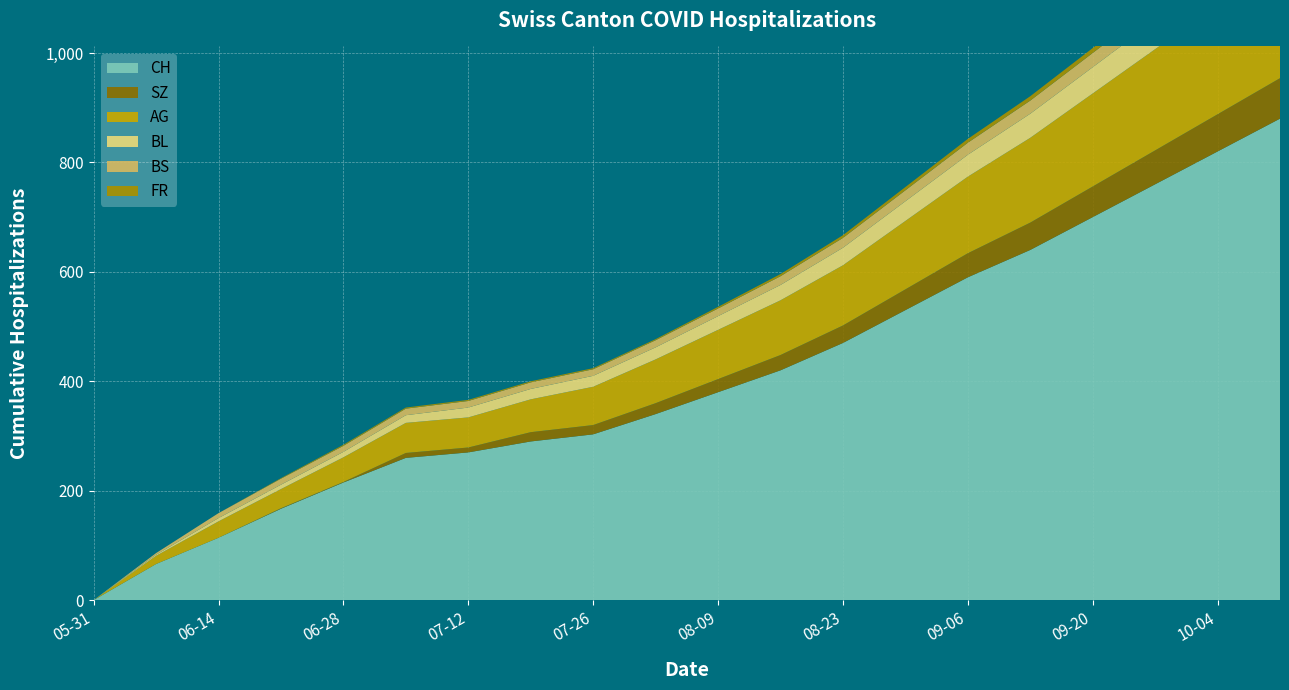

Reading left to right, extract all data points from this chart.

CH: 2020-05-31=0	2020-06-07=66	2020-06-14=114	2020-06-21=167	2020-06-28=215	2020-07-05=260	2020-07-12=270	2020-07-19=290	2020-07-26=303	2020-08-02=340	2020-08-09=380	2020-08-16=420	2020-08-23=470	2020-08-30=530	2020-09-06=590	2020-09-13=640	2020-09-20=700	2020-09-27=760	2020-10-04=820	2020-10-11=880
BL: 2020-05-31=0	2020-06-07=2	2020-06-14=6	2020-06-21=8	2020-06-28=10	2020-07-05=14	2020-07-12=18	2020-07-19=19	2020-07-26=20	2020-08-02=22	2020-08-09=25	2020-08-16=28	2020-08-23=32	2020-08-30=36	2020-09-06=40	2020-09-13=44	2020-09-20=48	2020-09-27=52	2020-10-04=56	2020-10-11=60
AG: 2020-05-31=0	2020-06-07=15	2020-06-14=30	2020-06-21=35	2020-06-28=45	2020-07-05=55	2020-07-12=55	2020-07-19=60	2020-07-26=70	2020-08-02=80	2020-08-09=90	2020-08-16=100	2020-08-23=110	2020-08-30=125	2020-09-06=140	2020-09-13=155	2020-09-20=170	2020-09-27=185	2020-10-04=200	2020-10-11=215
BS: 2020-05-31=0	2020-06-07=3	2020-06-14=9	2020-06-21=11	2020-06-28=11	2020-07-05=12	2020-07-12=12	2020-07-19=12	2020-07-26=12	2020-08-02=13	2020-08-09=14	2020-08-16=16	2020-08-23=18	2020-08-30=20	2020-09-06=22	2020-09-13=24	2020-09-20=26	2020-09-27=28	2020-10-04=30	2020-10-11=32
SZ: 2020-05-31=0	2020-06-07=0	2020-06-14=0	2020-06-21=1	2020-06-28=1	2020-07-05=9	2020-07-12=9	2020-07-19=17	2020-07-26=17	2020-08-02=20	2020-08-09=24	2020-08-16=28	2020-08-23=32	2020-08-30=38	2020-09-06=44	2020-09-13=50	2020-09-20=56	2020-09-27=62	2020-10-04=68	2020-10-11=74
FR: 2020-05-31=0	2020-06-07=0	2020-06-14=0	2020-06-21=1	2020-06-28=2	2020-07-05=2	2020-07-12=2	2020-07-19=2	2020-07-26=2	2020-08-02=2	2020-08-09=3	2020-08-16=4	2020-08-23=5	2020-08-30=6	2020-09-06=7	2020-09-13=8	2020-09-20=9	2020-09-27=10	2020-10-04=11	2020-10-11=12